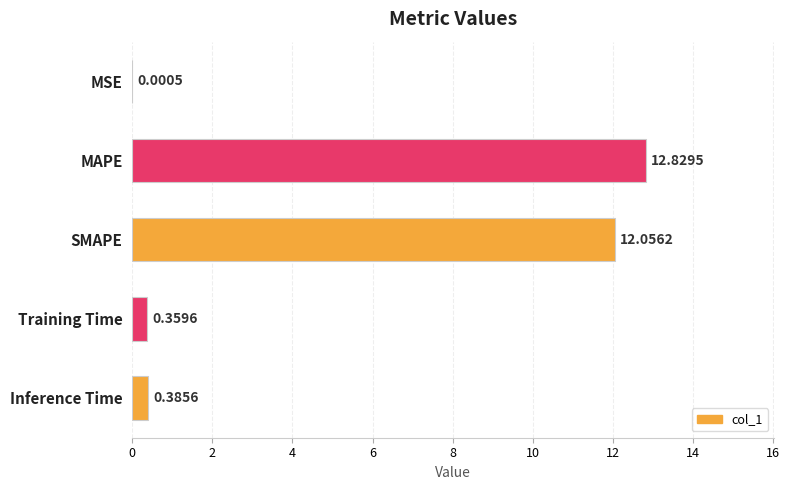

What is the greatest value displayed?

12.8